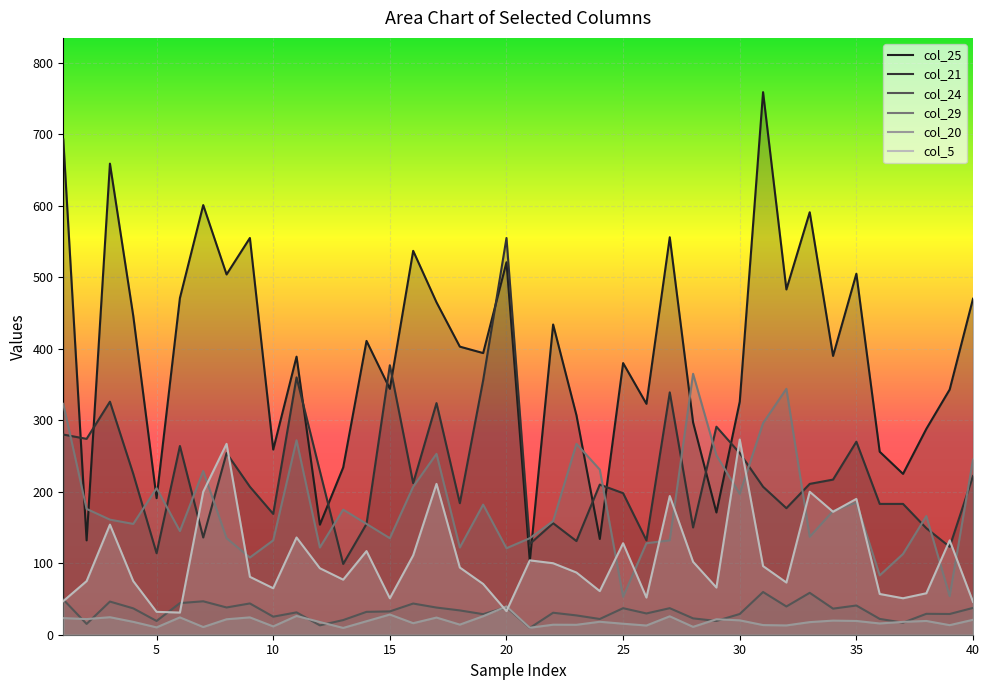

List the series in order of their peak value, highest first.

col_25, col_21, col_29, col_5, col_24, col_20